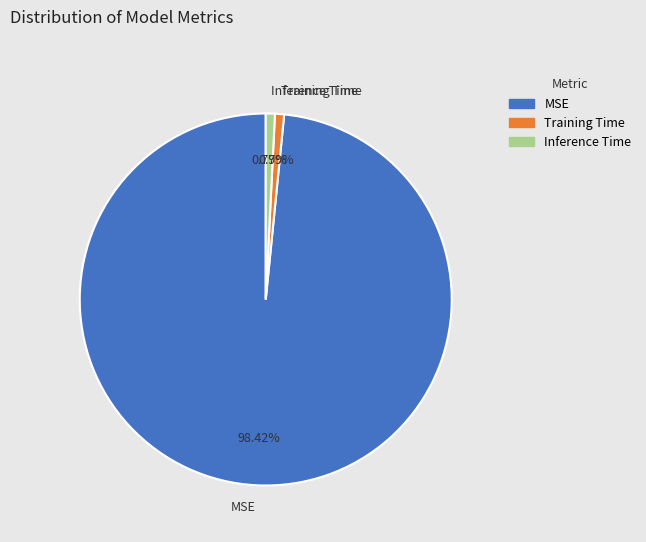

What is the largest slice in the pie chart?

MSE